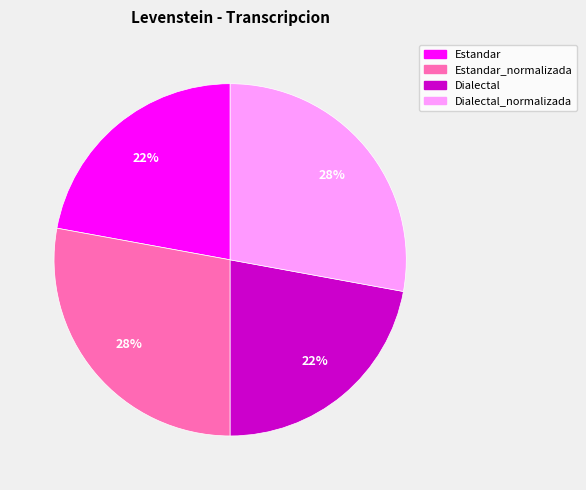

The Estandar slice represents 22% of the pie. True or false?

True